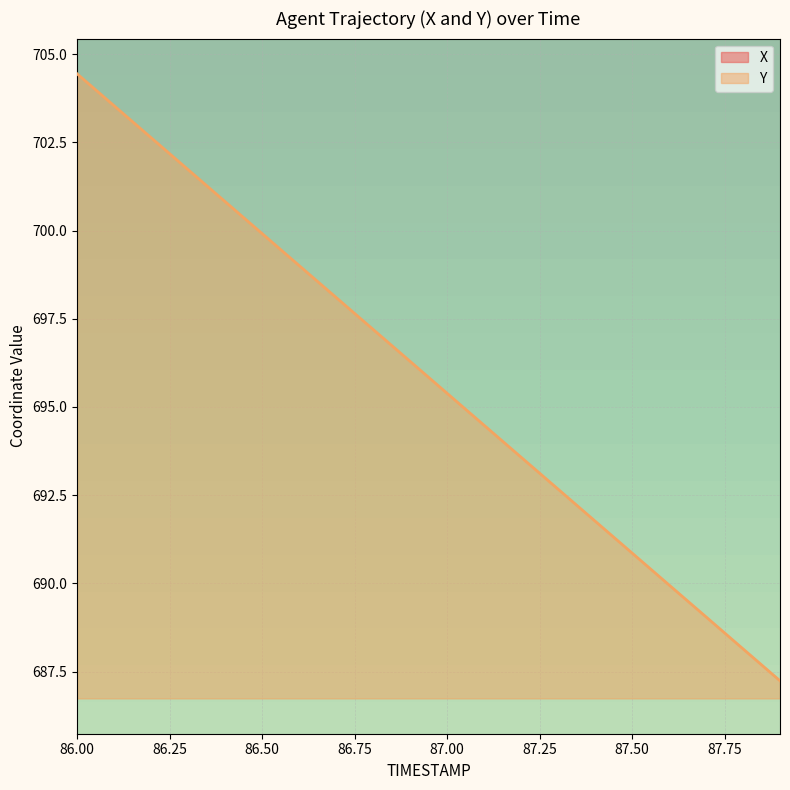

Is the value of Y at 86.9 greater than the value of X at 86.4?

Yes